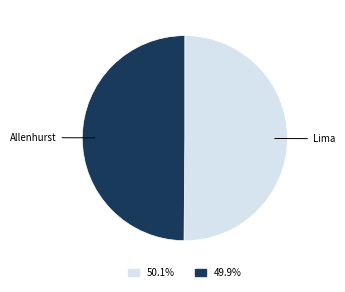

How many slices are in this pie chart?

2